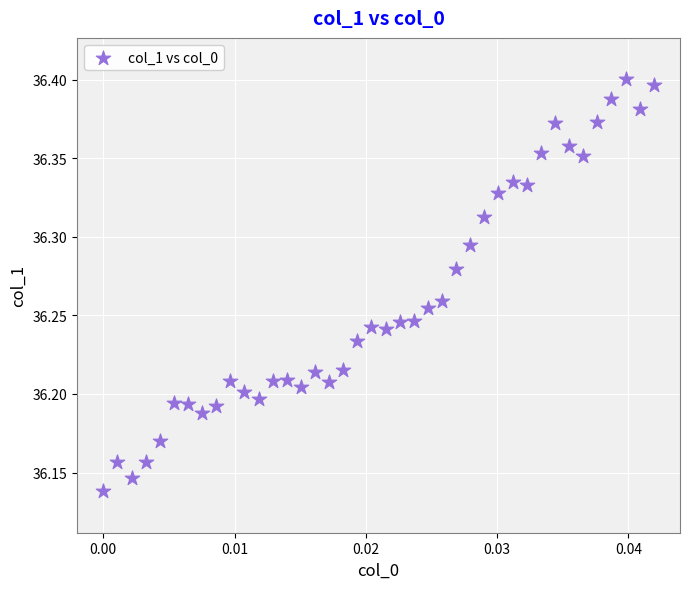

What is the range of Y values (max minus min)?

0.3